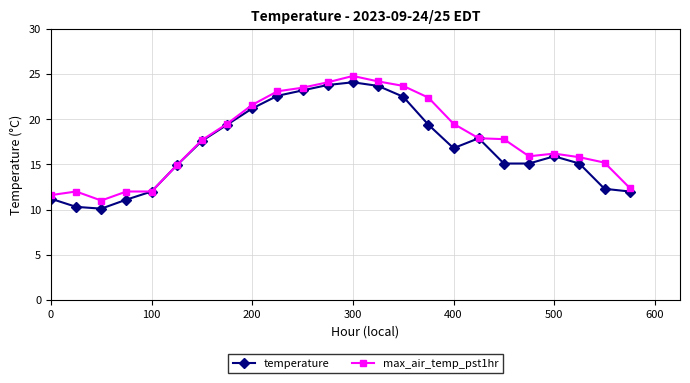

True or false: max_air_temp_pst1hr has more than 2 interior local peaks.

True